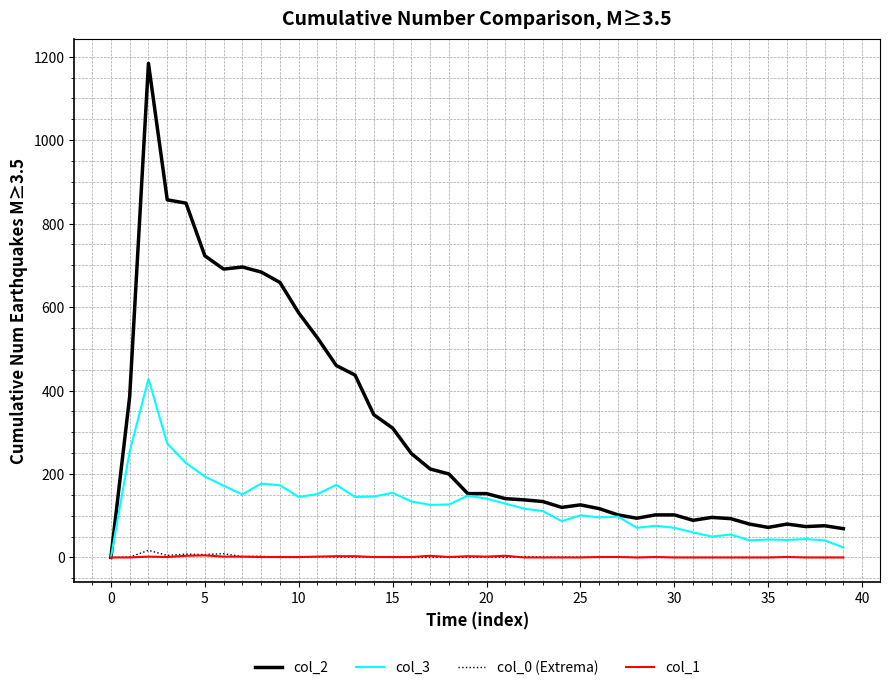

What is the maximum value shown in the chart?

1184